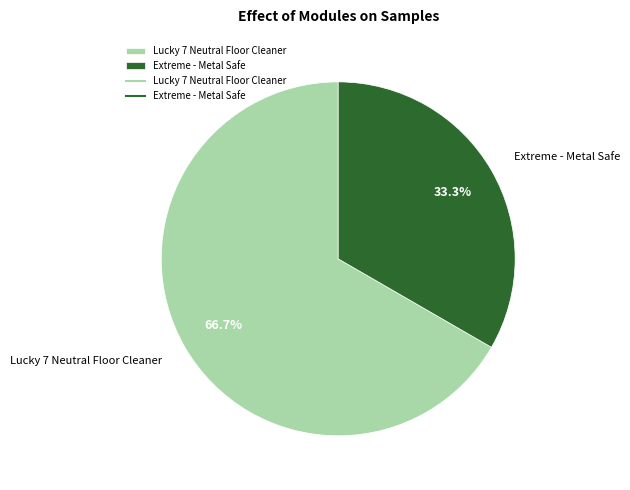

To the nearest percent, what is the difference between the largest and smallest slice percentages?

33%